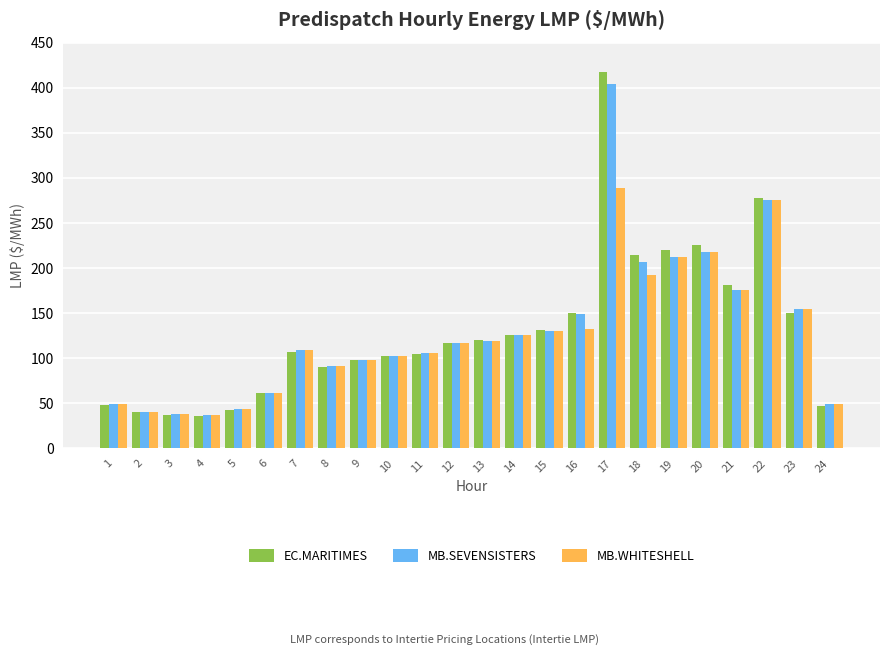

At which label does EC.MARITIMES first exceed 116?

12